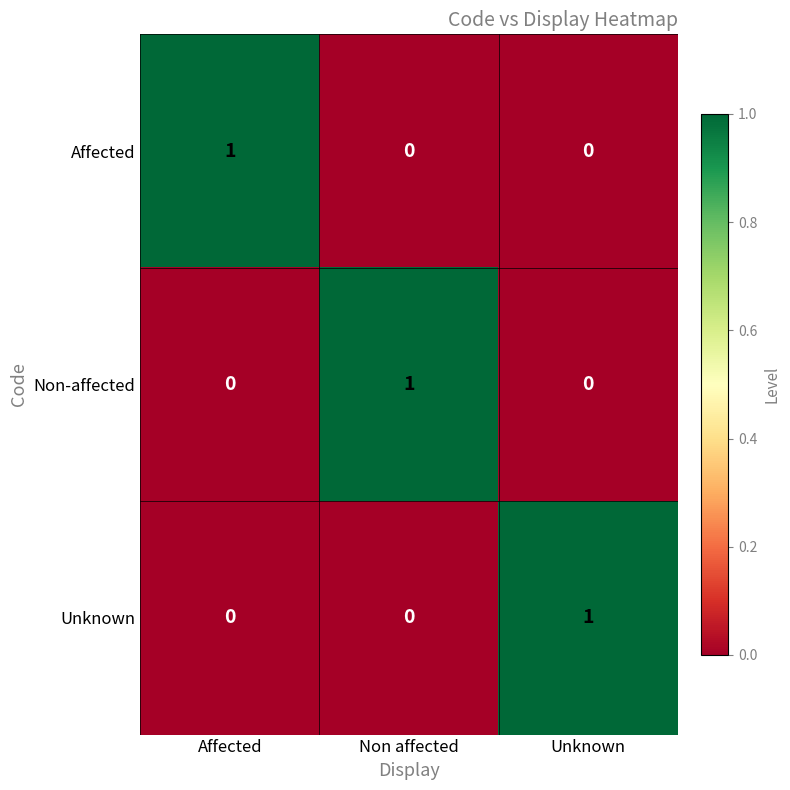

The Non-affected series shows 0 at Unknown. True or false?

True